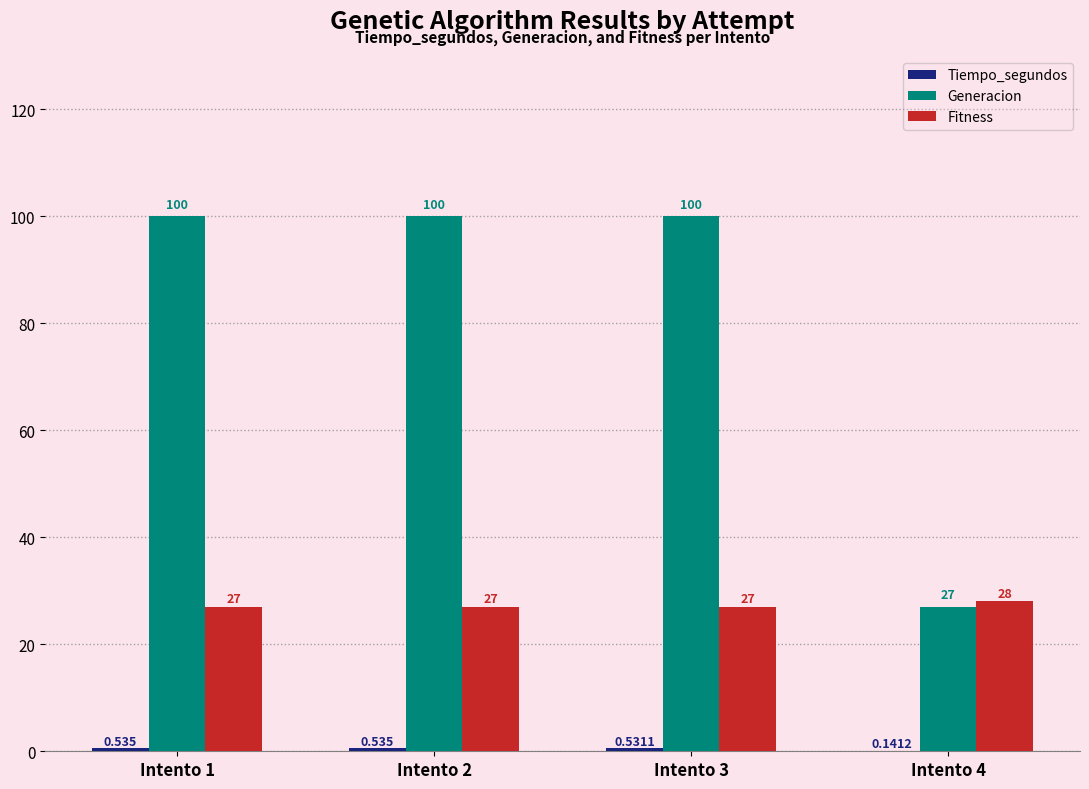

Which series has the largest total across all categories?

Generacion